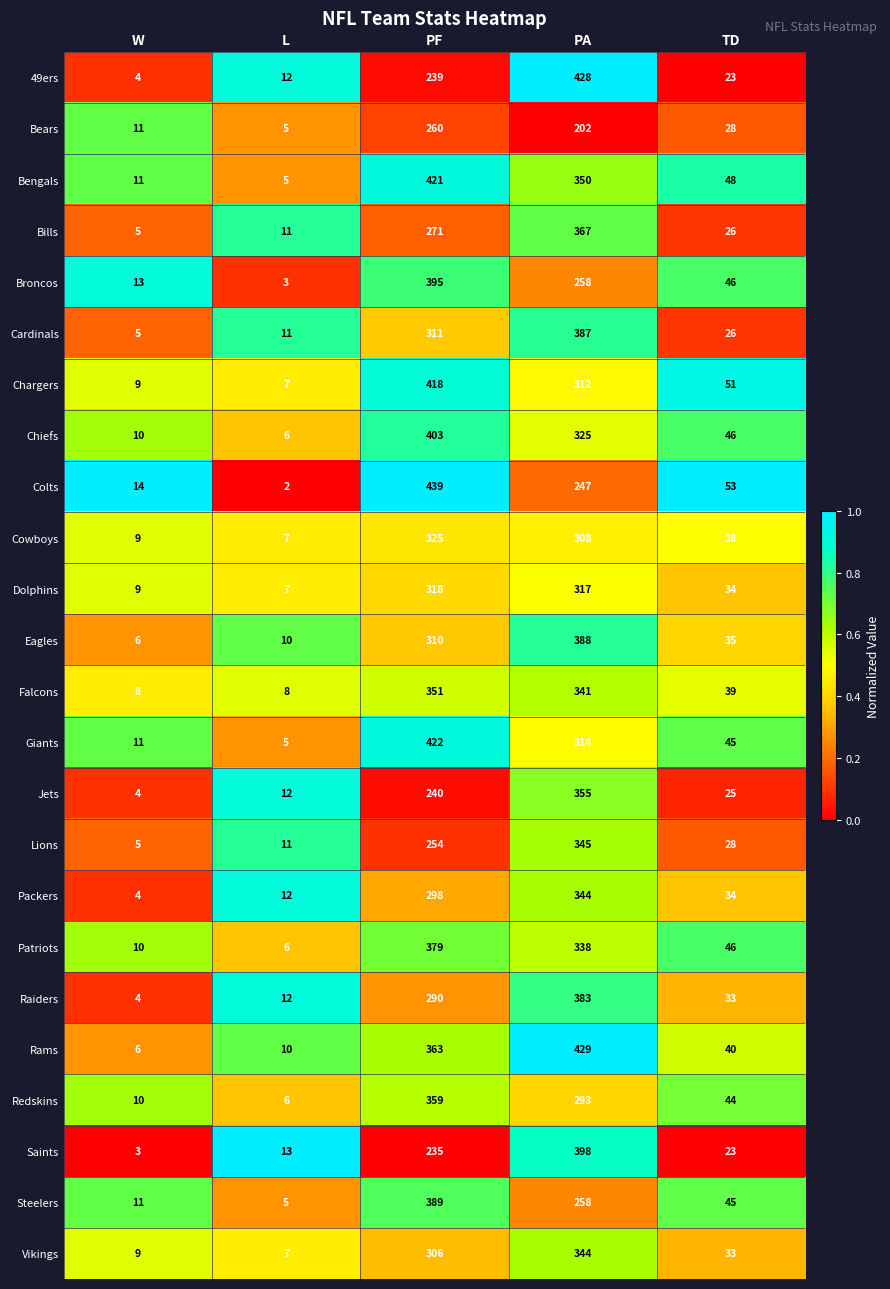

Between W and TD, which series saw the biggest shift?

Chargers